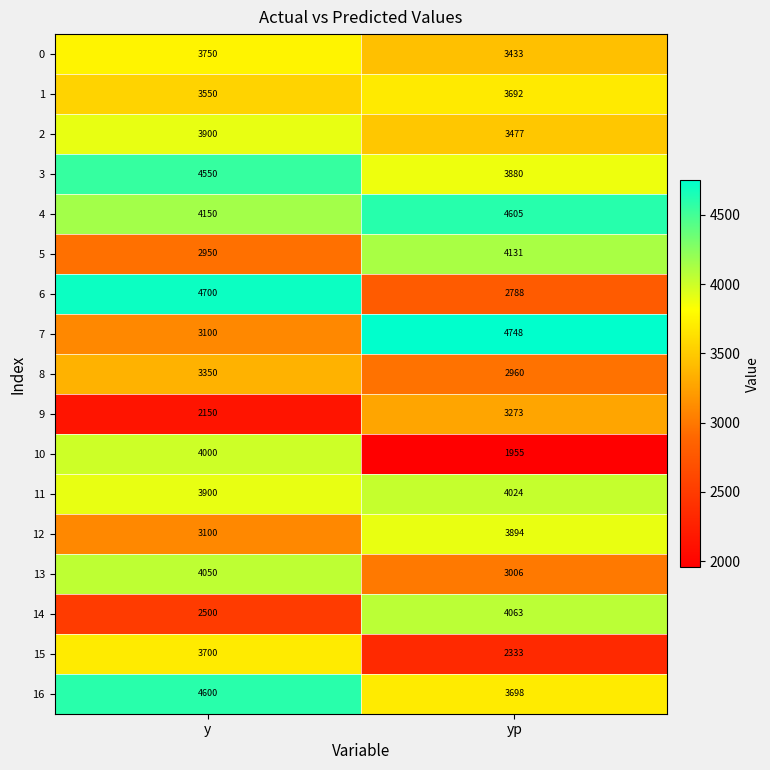

What is the difference between the maximum and minimum values in the 11 series?

124